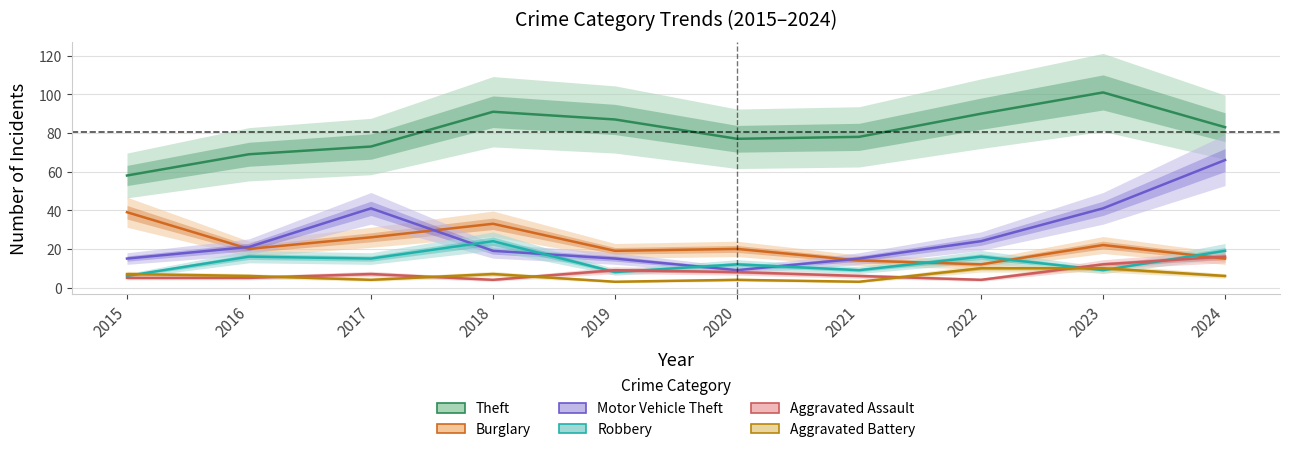

Which label corresponds to the smallest value in the chart?

2019